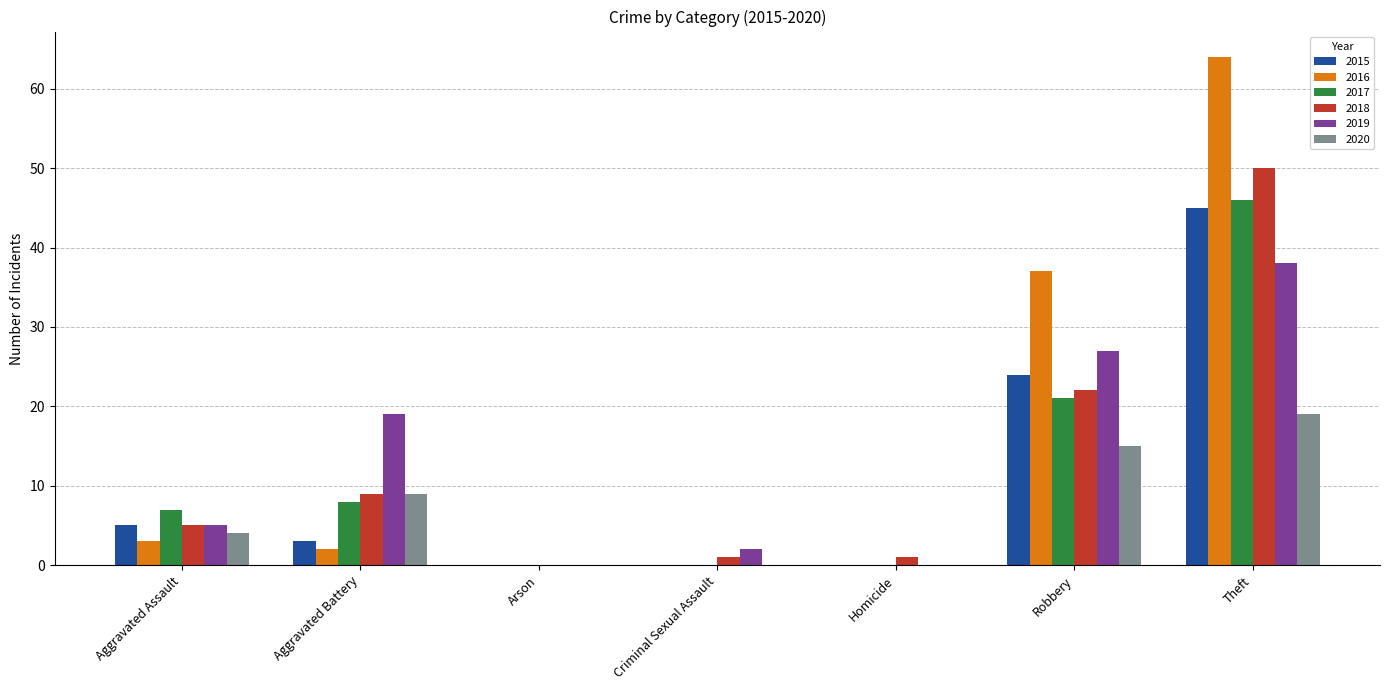

What is the maximum value for 2018?

50